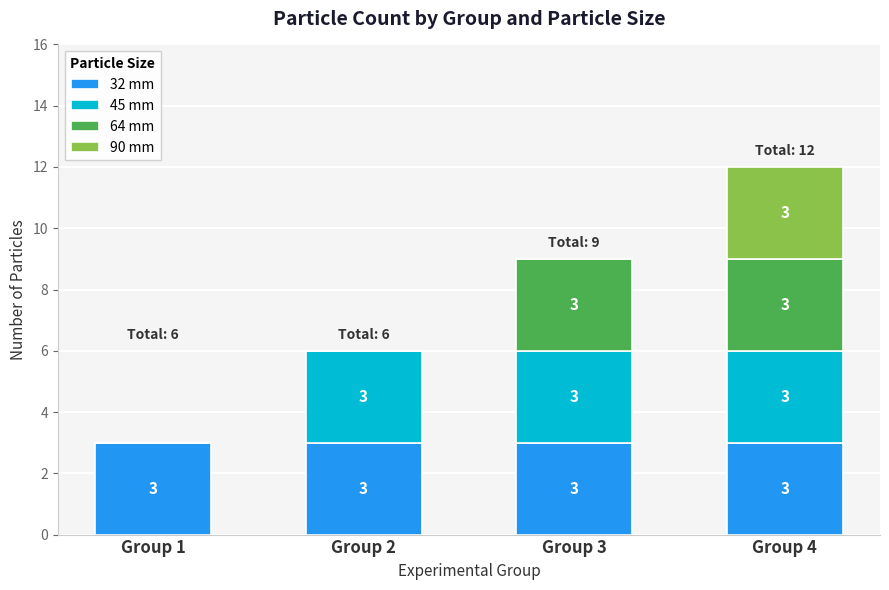

Does the chart contain stacked bars?

Yes